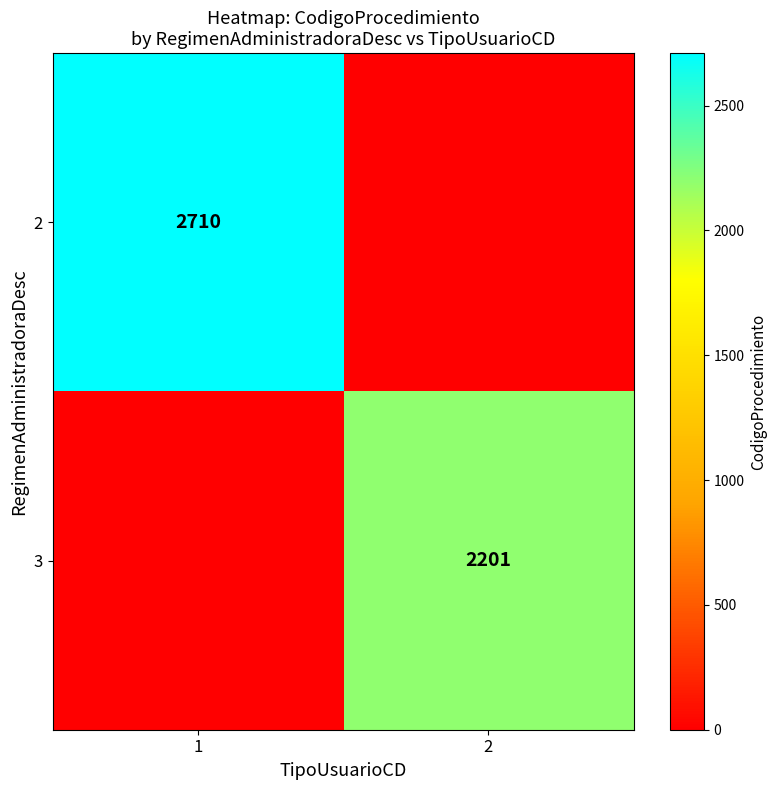

Count the number of categories in the chart.

2